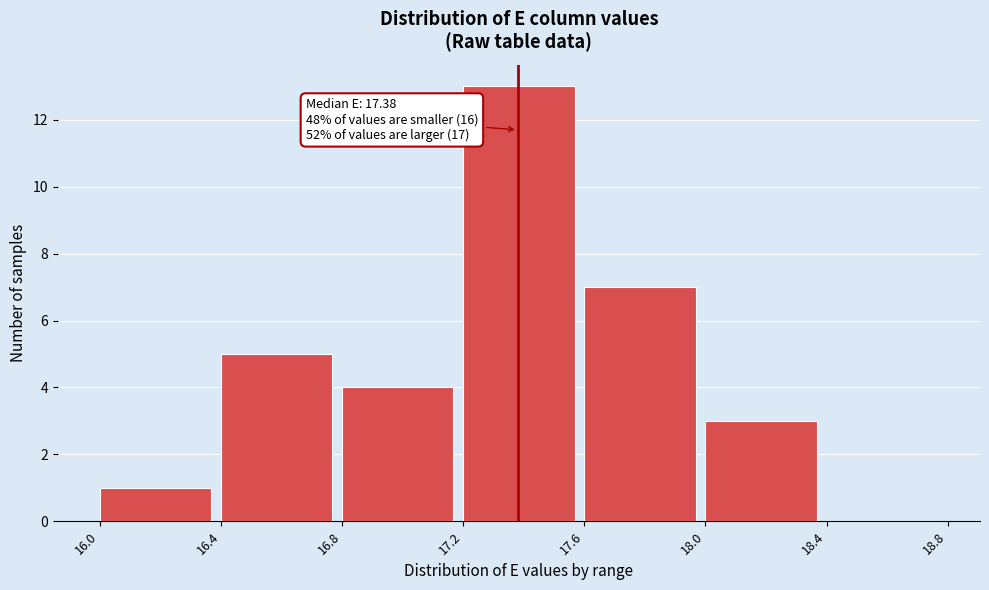

Which range on the x-axis has the tallest bar?

17.2 to 17.6